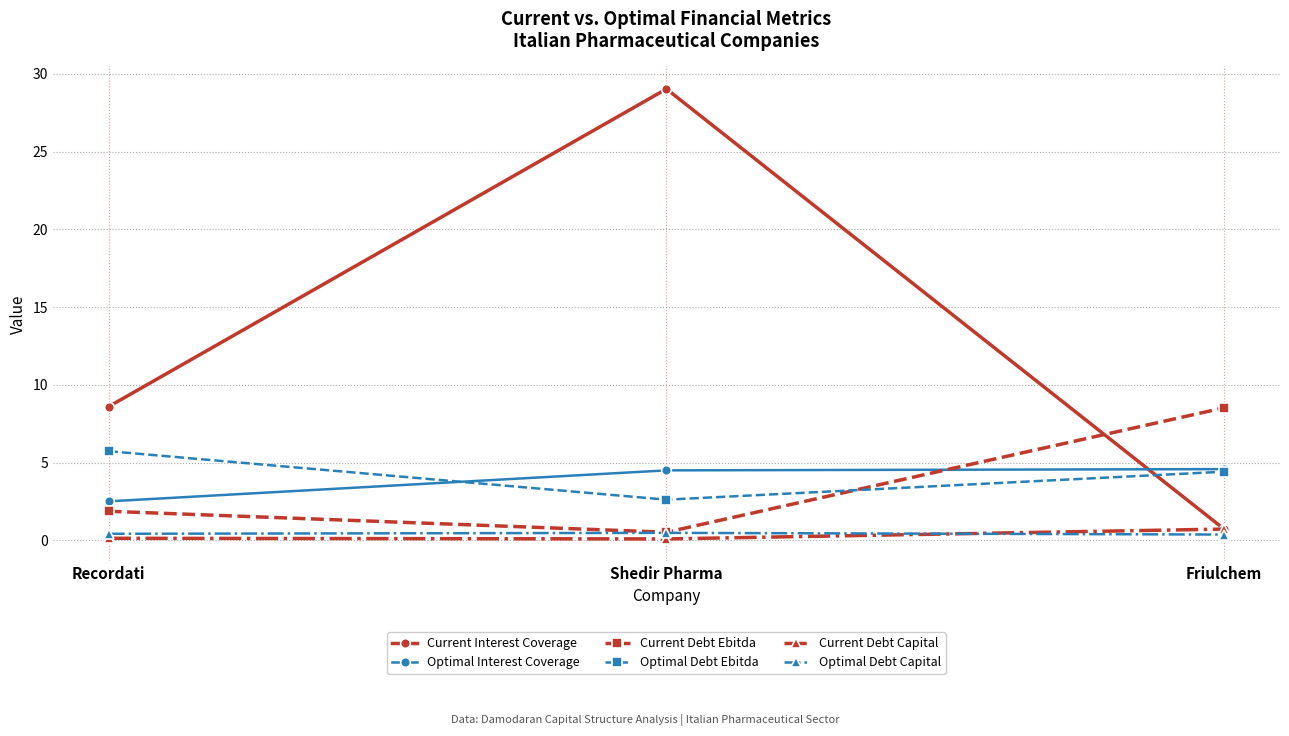

What position from the right is Friulchem?

1